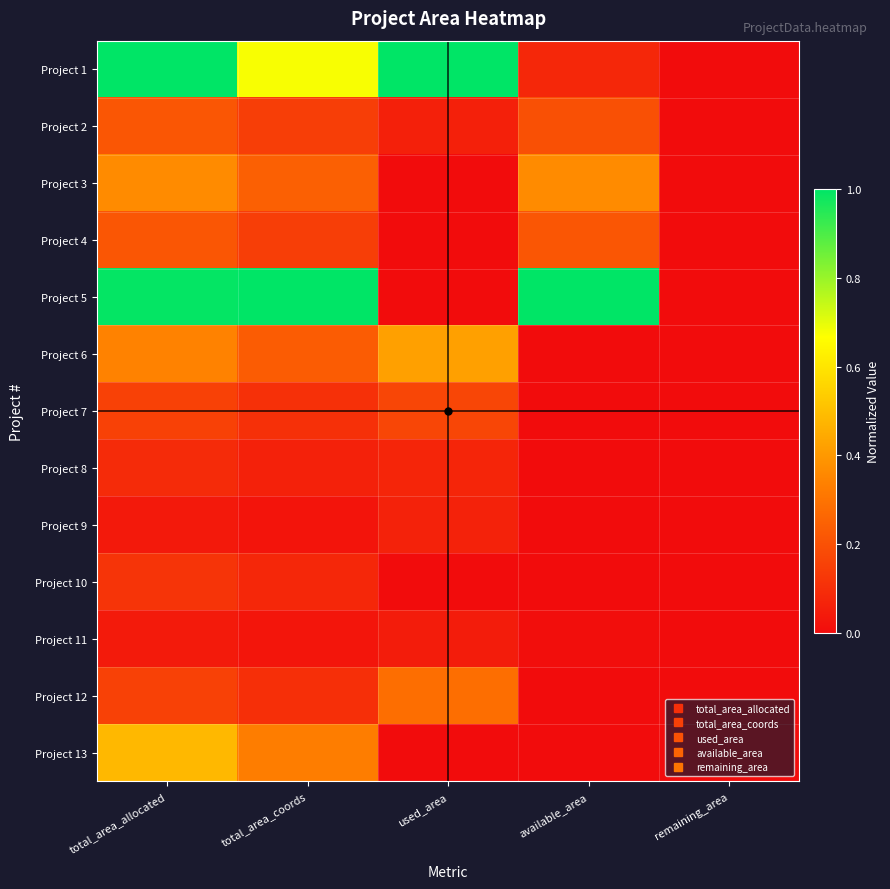

Reading right to left, list all the values displayed in this chart.

Project 1: remaining_area=0.0	available_area=0.1	used_area=1.0	total_area_coords=0.7	total_area_allocated=1.0
Project 2: remaining_area=0.0	available_area=0.2	used_area=0.1	total_area_coords=0.1	total_area_allocated=0.2
Project 3: remaining_area=0.0	available_area=0.4	used_area=0.0	total_area_coords=0.2	total_area_allocated=0.4
Project 4: remaining_area=0.0	available_area=0.2	used_area=0.0	total_area_coords=0.1	total_area_allocated=0.2
Project 5: remaining_area=0.0	available_area=1.0	used_area=0.0	total_area_coords=1.0	total_area_allocated=1.0
Project 6: remaining_area=0.0	available_area=0.0	used_area=0.4	total_area_coords=0.2	total_area_allocated=0.3
Project 7: remaining_area=0.0	available_area=0.0	used_area=0.2	total_area_coords=0.1	total_area_allocated=0.2
Project 8: remaining_area=0.0	available_area=0.0	used_area=0.1	total_area_coords=0.1	total_area_allocated=0.1
Project 9: remaining_area=0.0	available_area=0.0	used_area=0.1	total_area_coords=0.0	total_area_allocated=0.0
Project 10: remaining_area=0.0	available_area=0.0	used_area=0.0	total_area_coords=0.1	total_area_allocated=0.1
Project 11: remaining_area=0.0	available_area=0.0	used_area=0.0	total_area_coords=0.0	total_area_allocated=0.0
Project 12: remaining_area=0.0	available_area=0.0	used_area=0.3	total_area_coords=0.1	total_area_allocated=0.2
Project 13: remaining_area=0.0	available_area=0.0	used_area=0.0	total_area_coords=0.3	total_area_allocated=0.5